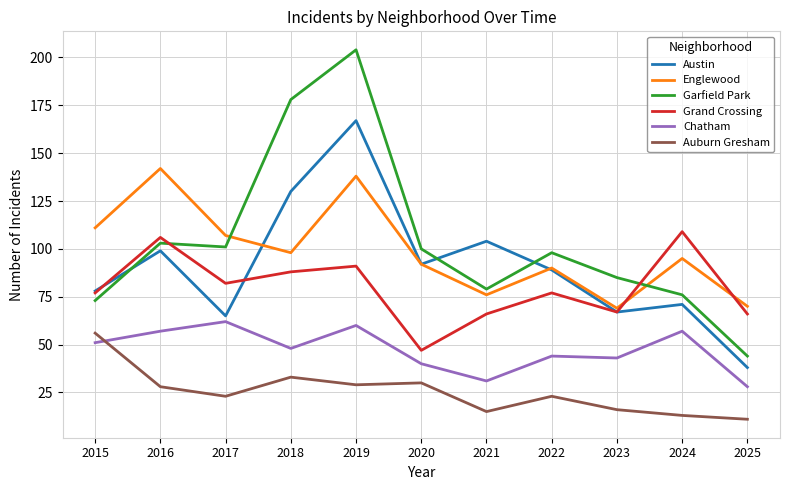

Is this an area chart (filled region under the line)?

No